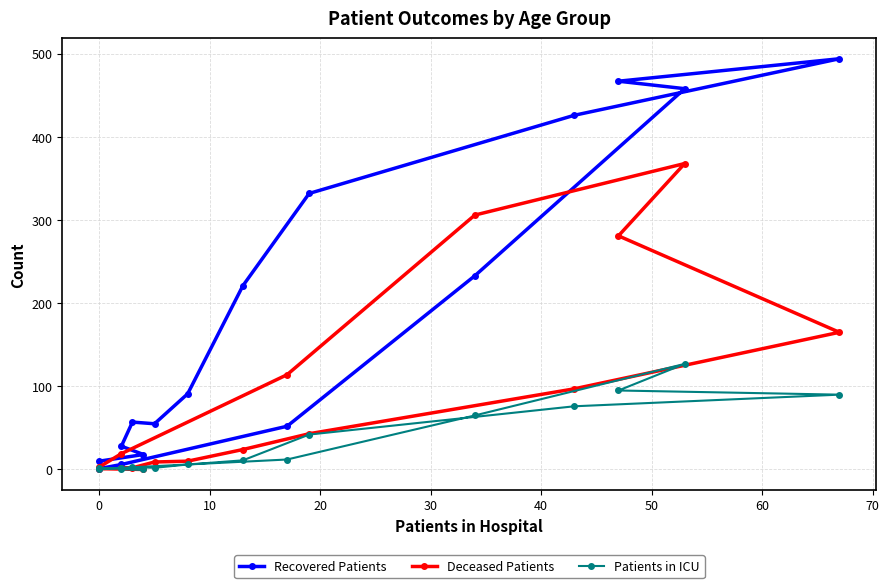

What is the difference between the second highest and minimum values in the Patients in ICU series?

95